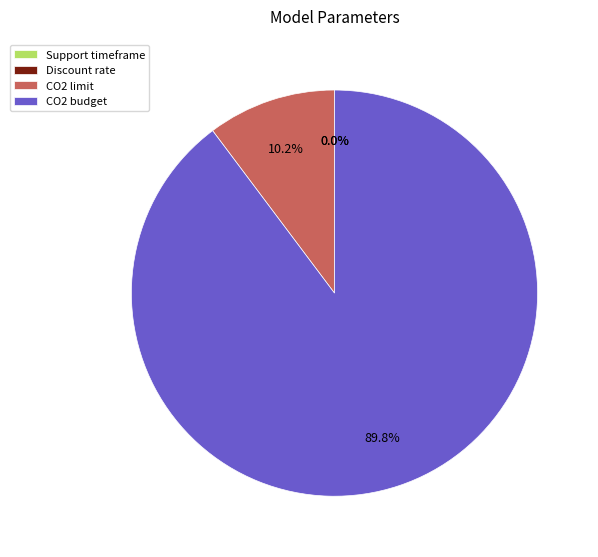

To the nearest percent, what is the difference between the largest and smallest slice percentages?

90%